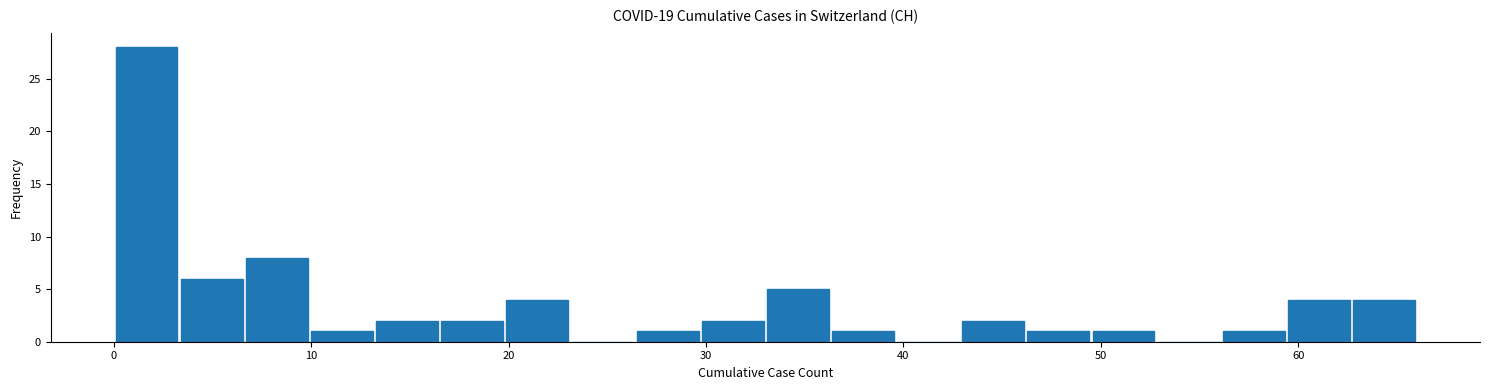

Around what value on the x-axis is the tallest bar? Give the approximate position of its centre, as read against the axis.

2